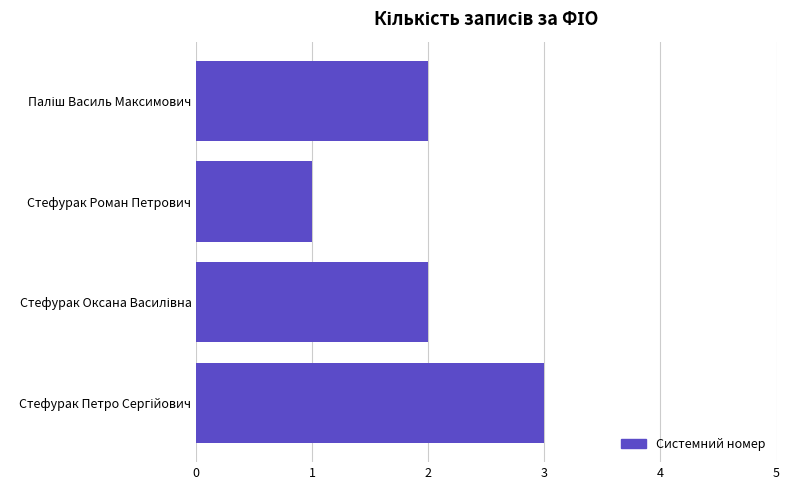

Does the chart contain any negative values?

No